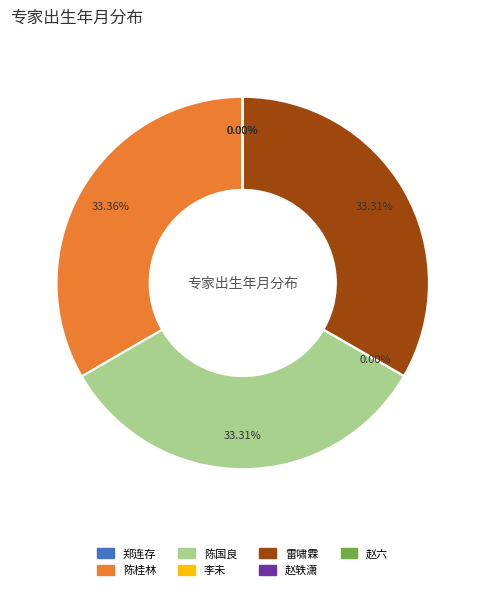

To the nearest percent, what portion does 陈国良 represent?

33%